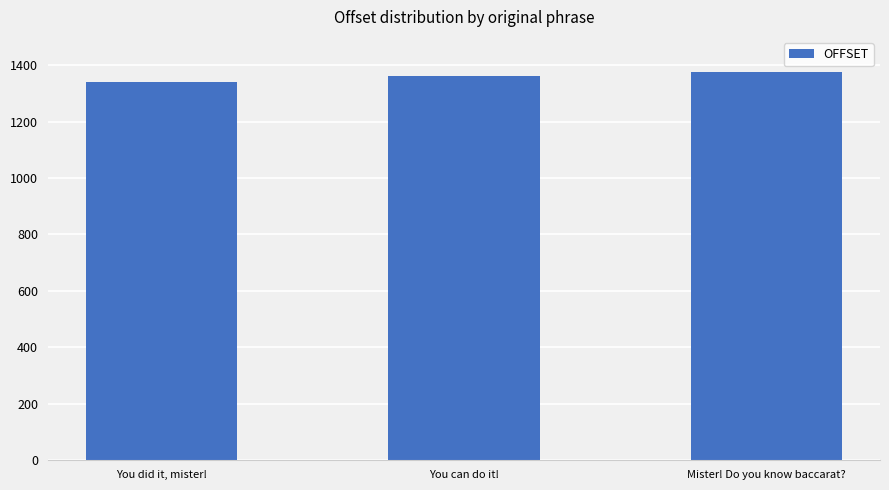

Rank the categories by value from highest to lowest.

Mister! Do you know baccarat?, You can do it!, You did it, mister!